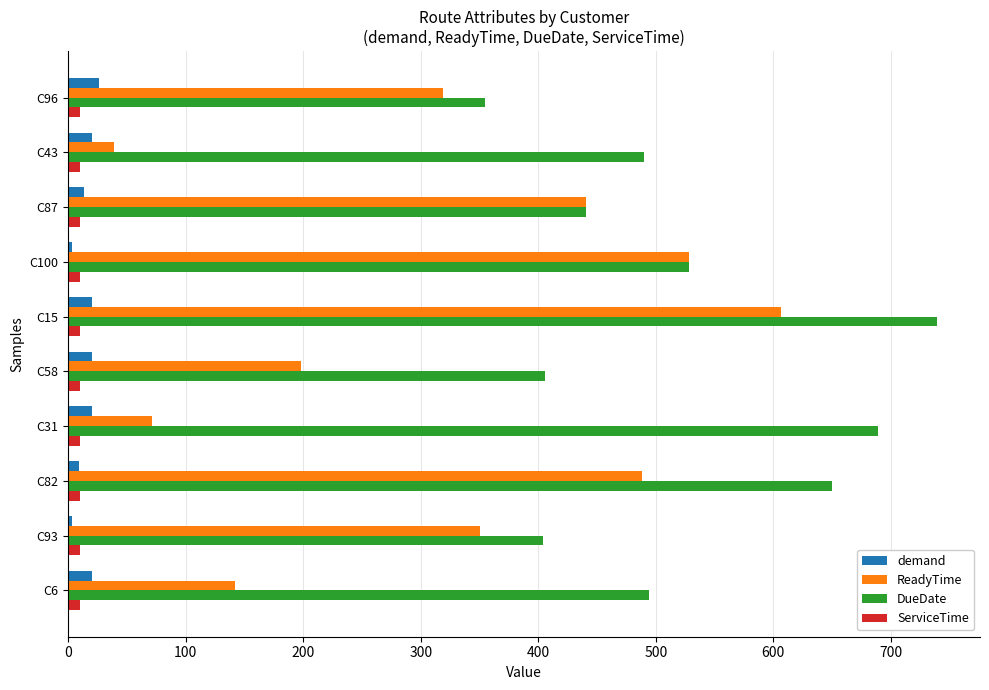

What is the sum of all ReadyTime values?

3183